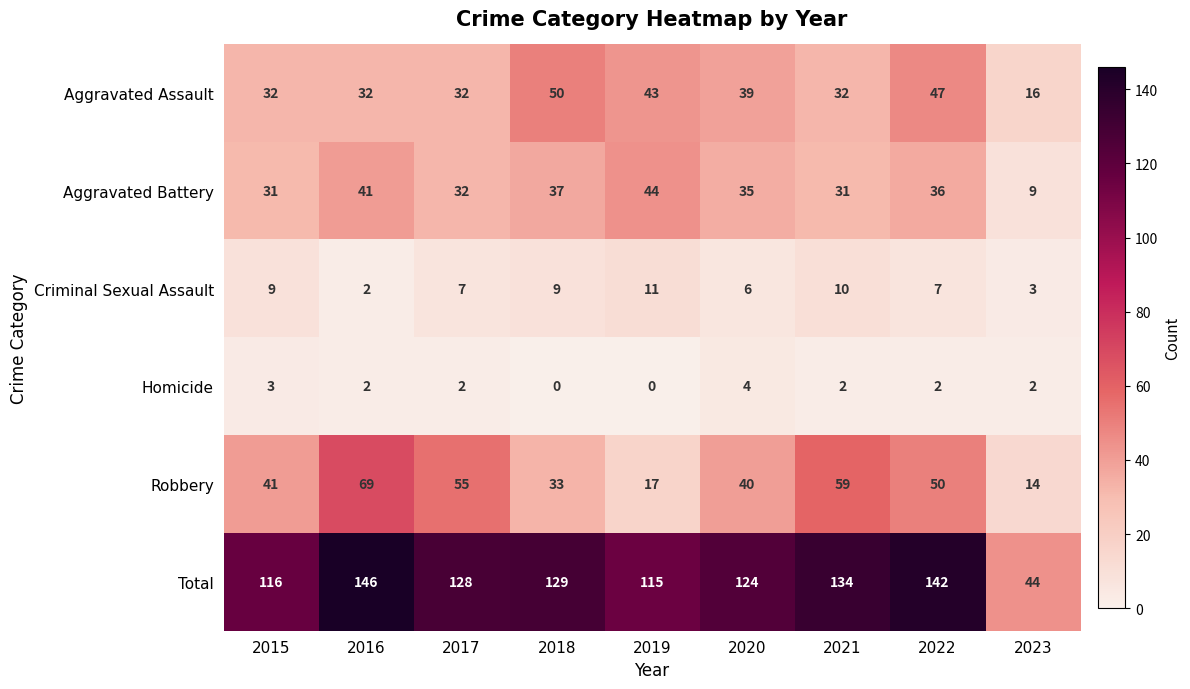

Which series has the largest total across all categories?

Total